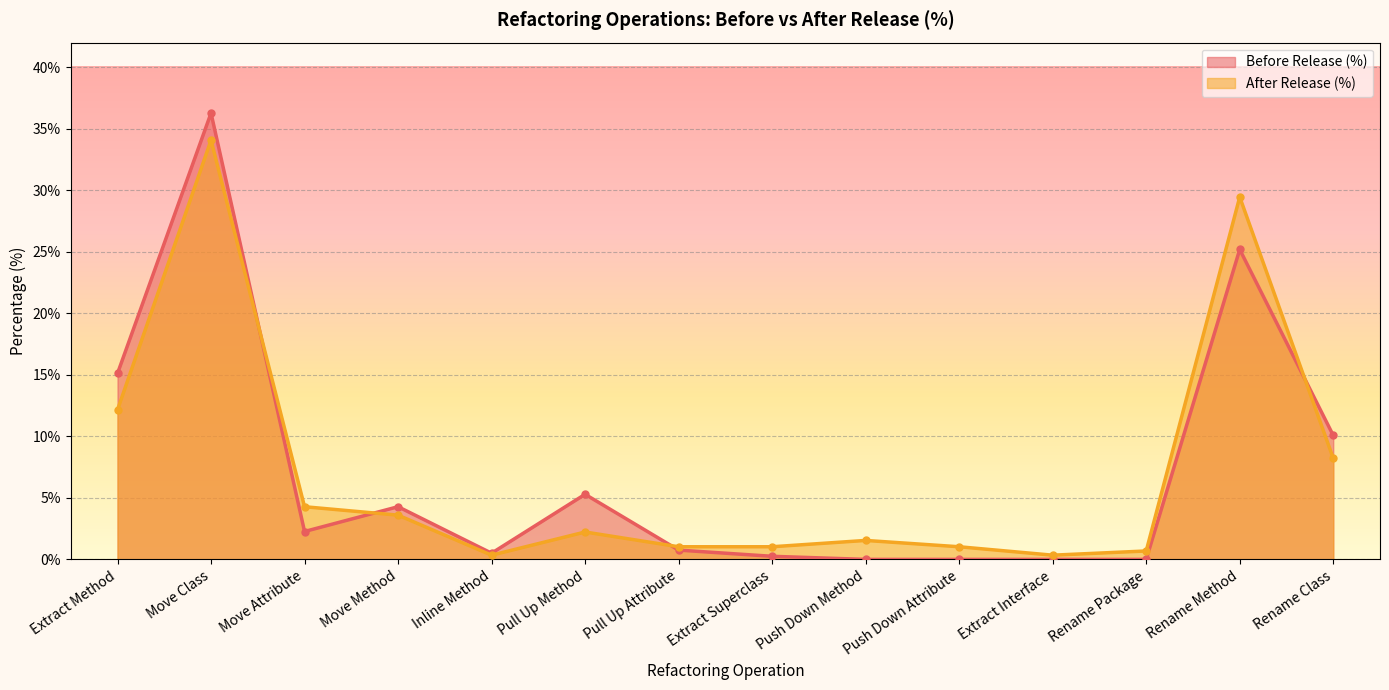

What is the sum of the After Release (%) values at Move Class and Move Method?

37.7